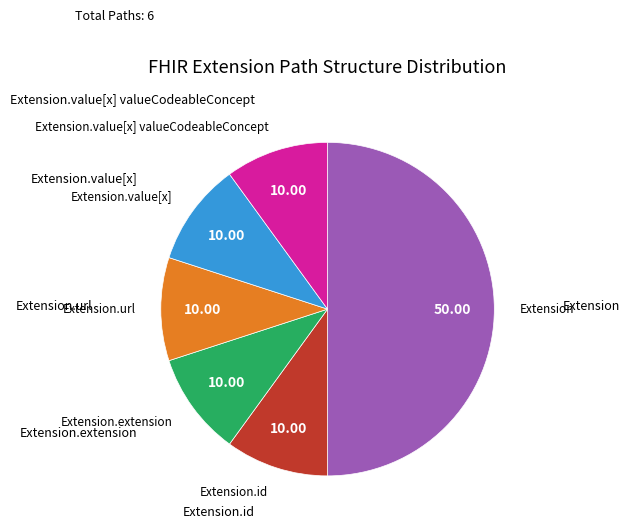

How many slices are in this pie chart?

6